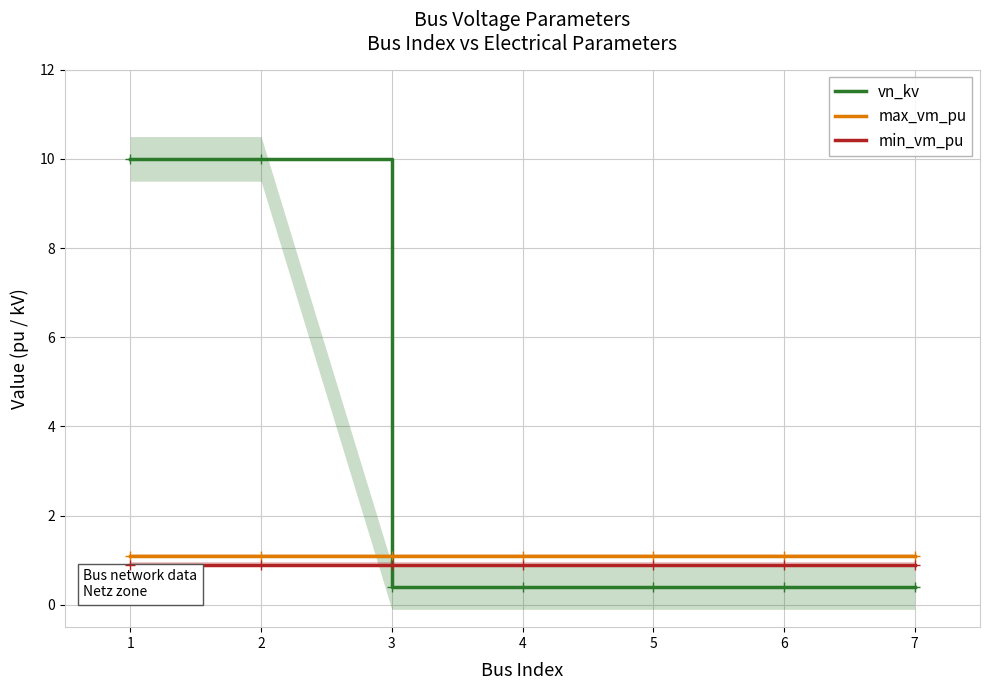

Reading left to right, transcribe all the data shown in this chart.

vn_kv: 1=10.0	2=10.0	3=0.4	4=0.4	5=0.4	6=0.4	7=0.4
max_vm_pu: 1=1.1	2=1.1	3=1.1	4=1.1	5=1.1	6=1.1	7=1.1
min_vm_pu: 1=0.9	2=0.9	3=0.9	4=0.9	5=0.9	6=0.9	7=0.9